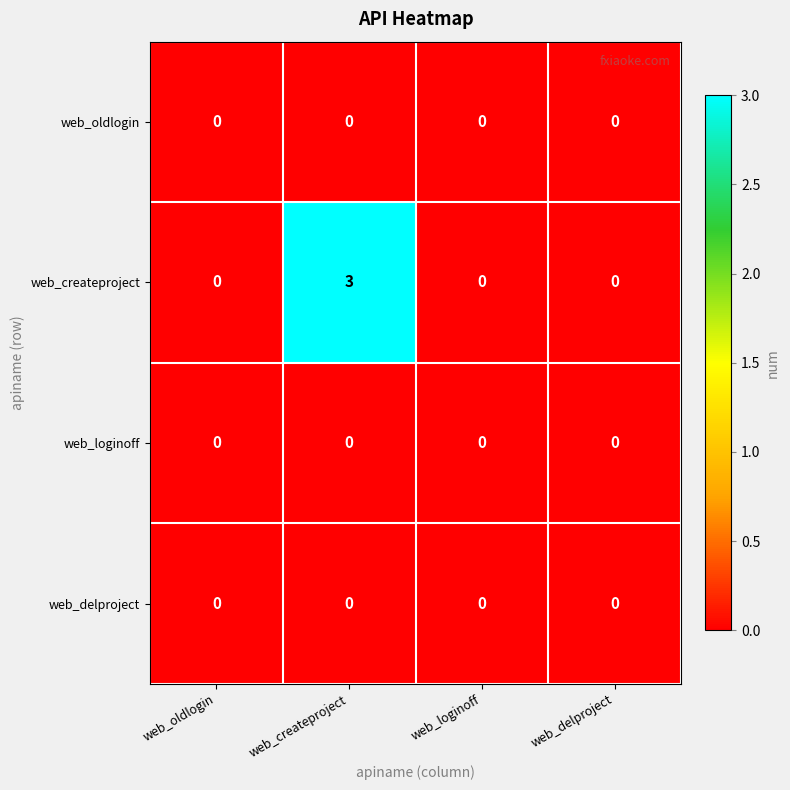

Reading left to right, extract all data points from this chart.

web_oldlogin: web_oldlogin=0	web_createproject=0	web_loginoff=0	web_delproject=0
web_createproject: web_oldlogin=0	web_createproject=3	web_loginoff=0	web_delproject=0
web_loginoff: web_oldlogin=0	web_createproject=0	web_loginoff=0	web_delproject=0
web_delproject: web_oldlogin=0	web_createproject=0	web_loginoff=0	web_delproject=0